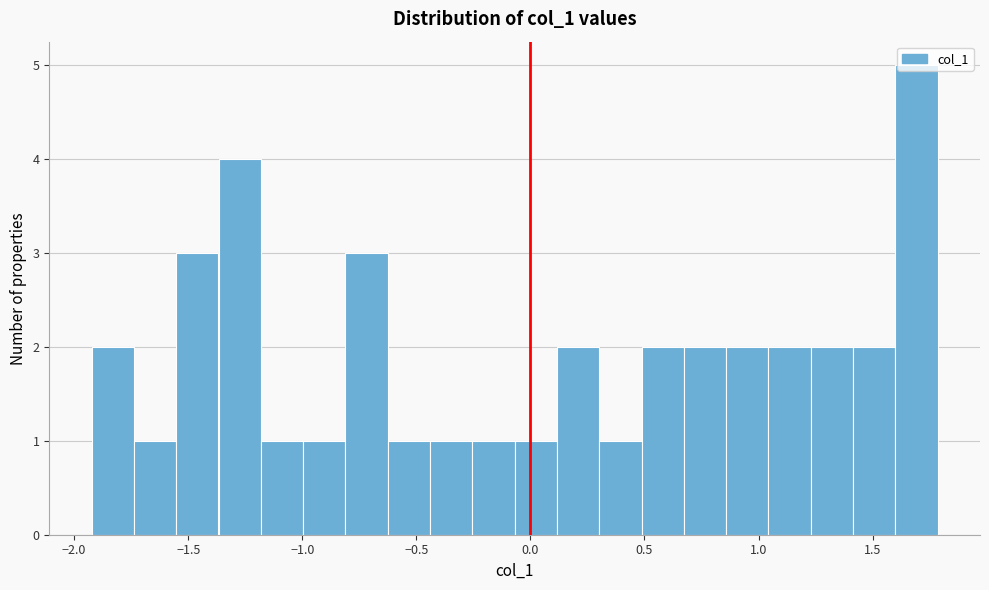

Around what value on the x-axis is the tallest bar? Give the approximate position of its centre, as read against the axis.

1.70